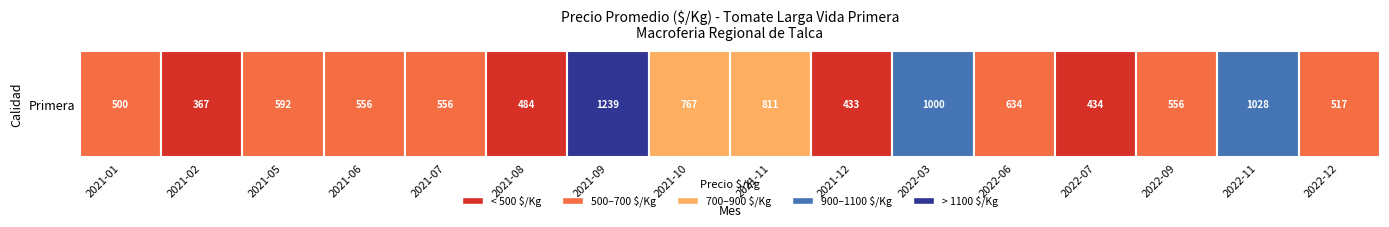

Reading left to right, list all the values displayed in this chart.

500	367	592	556	556	484	1239	767	811	433	1000	634	434	556	1028	517